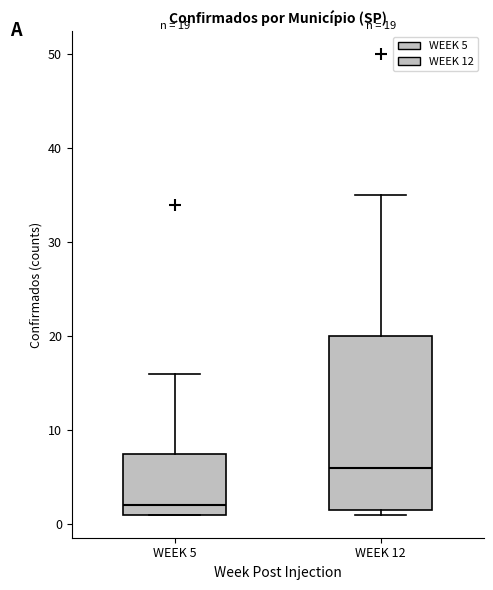

Comparing the boxes themselves (not the whiskers), which one is the tallest?

WEEK 12